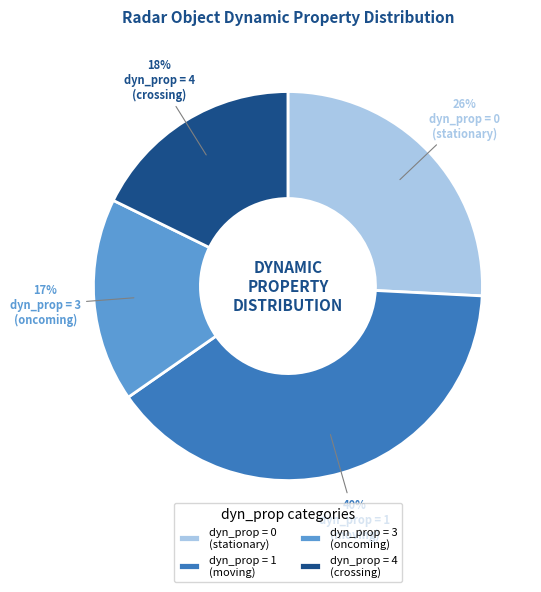

Which has a higher value, dyn_prop = 1 (moving) or dyn_prop = 0 (stationary)?

dyn_prop = 1 (moving)